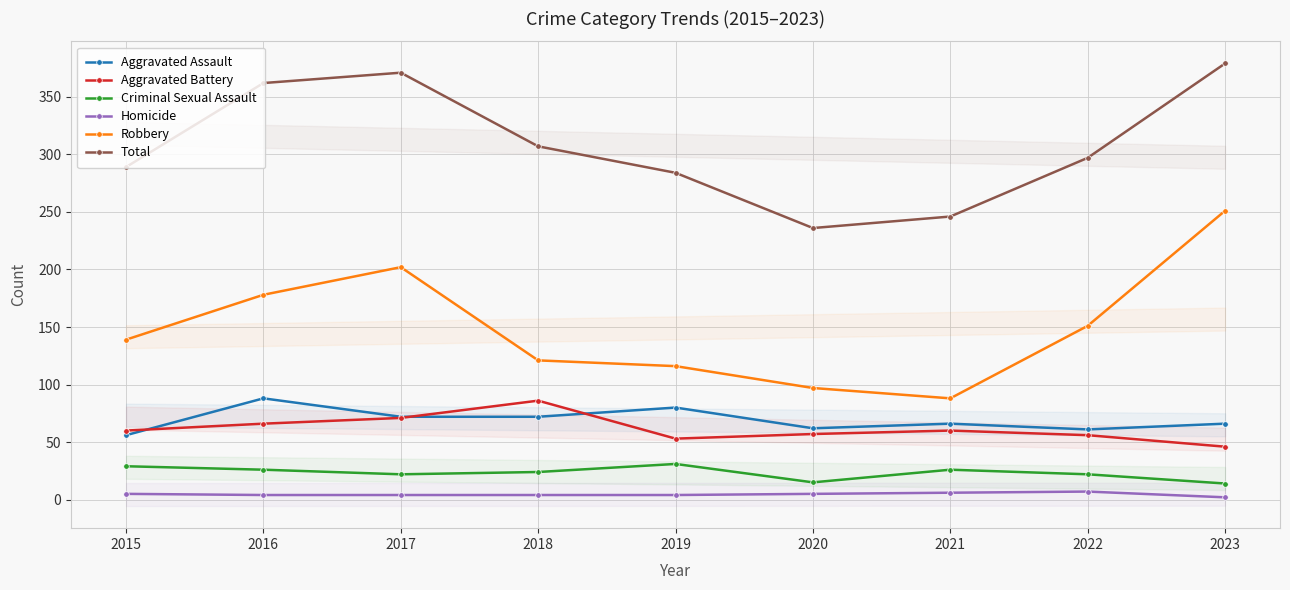

Does the chart display data point markers on the line(s)?

Yes